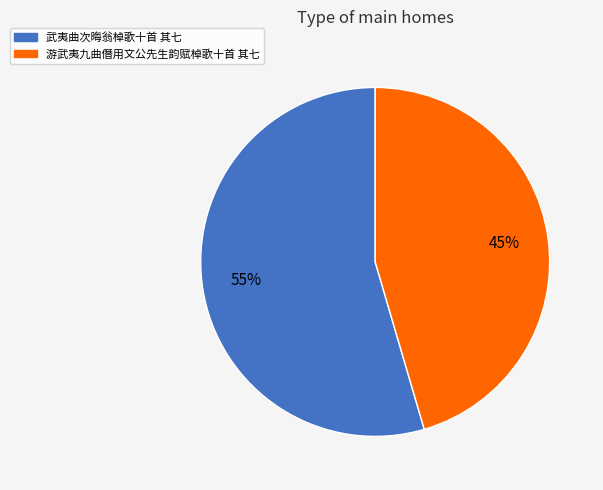

Rank the categories by value from lowest to highest.

游武夷九曲僭用文公先生韵赋棹歌十首 其七, 武夷曲次晦翁棹歌十首 其七